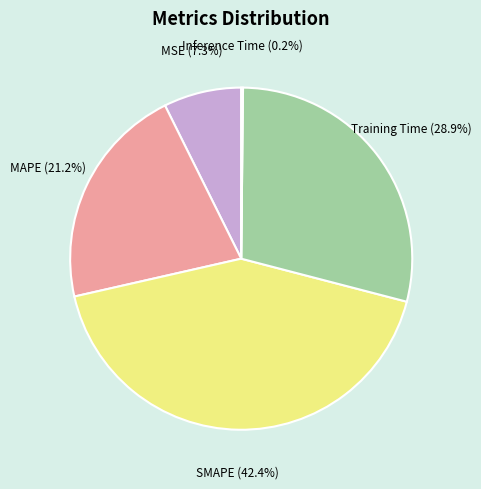

What percentage is the Training Time slice, to the nearest percent?

29%